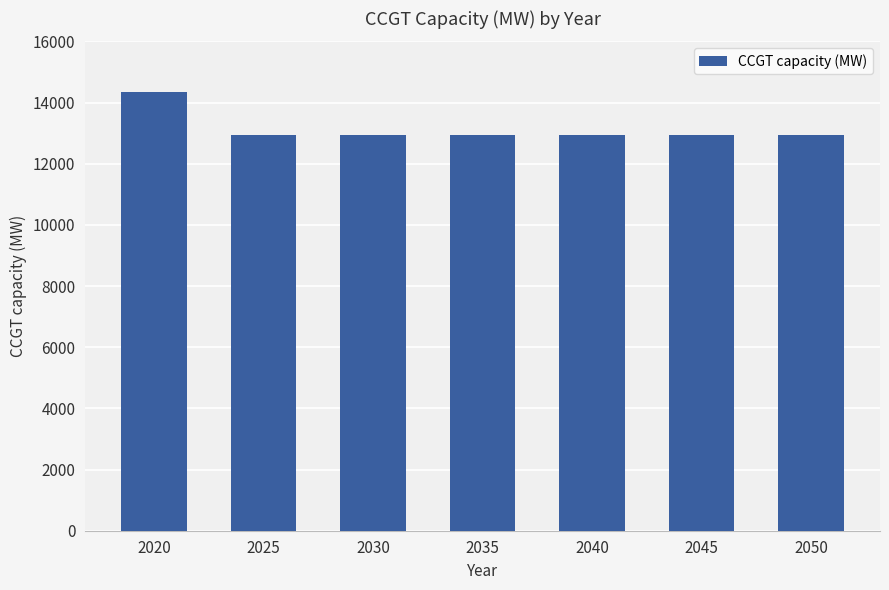

Reading left to right, list all the values displayed in this chart.

14357	12934	12934	12934	12934	12934	12934